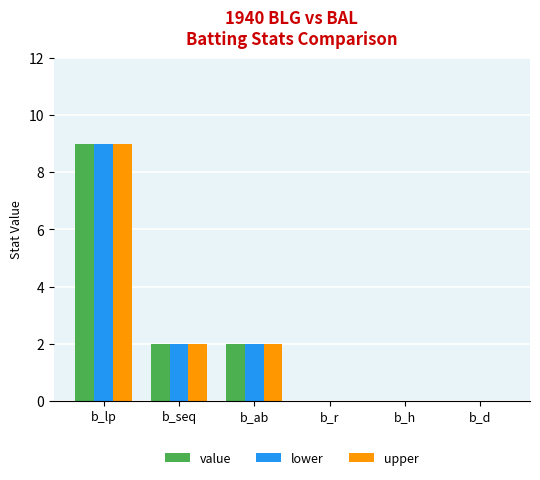

Which category has the highest value in the lower series?

b_lp